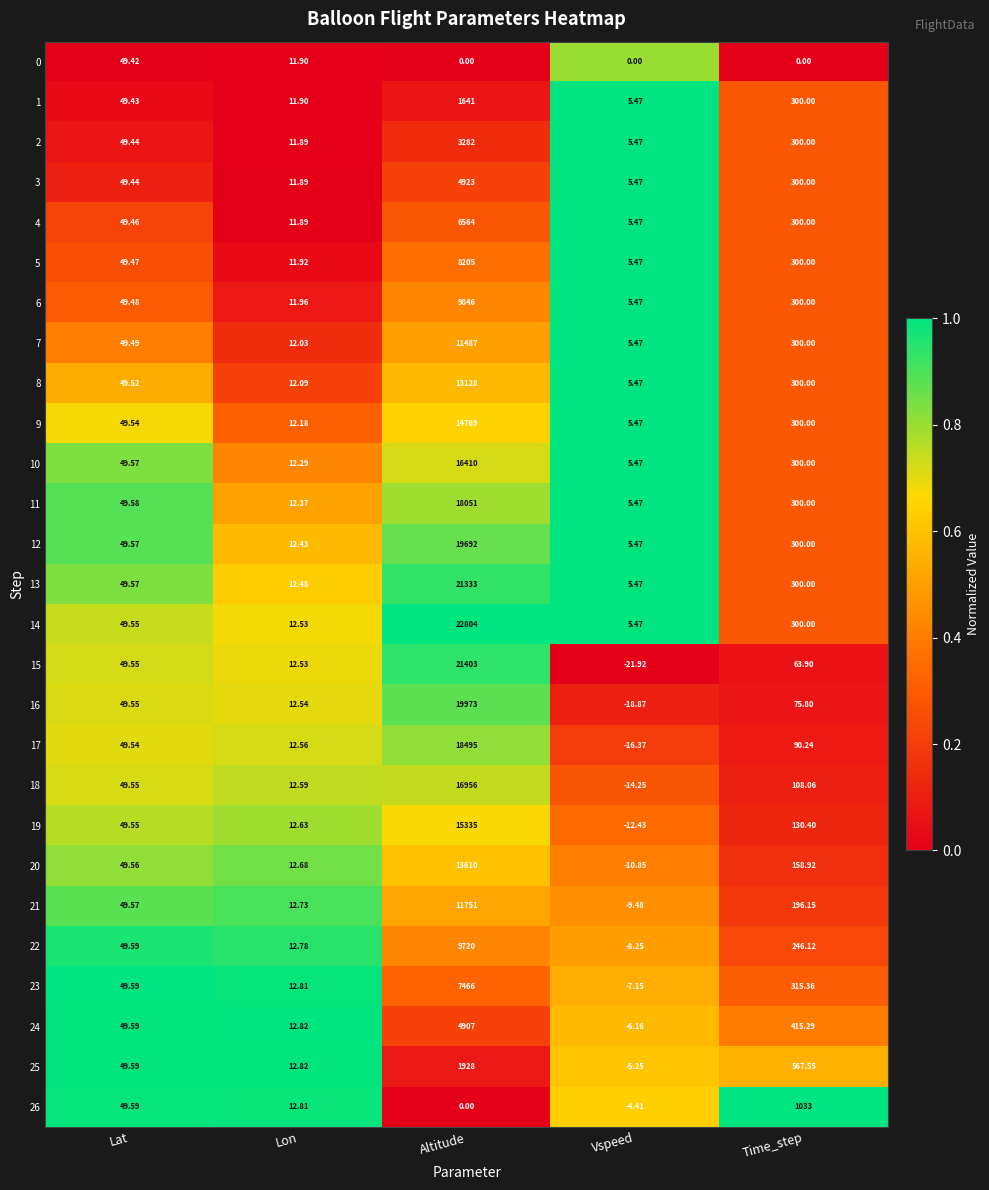

Between Vspeed and Time_step, which series saw the biggest shift?

26